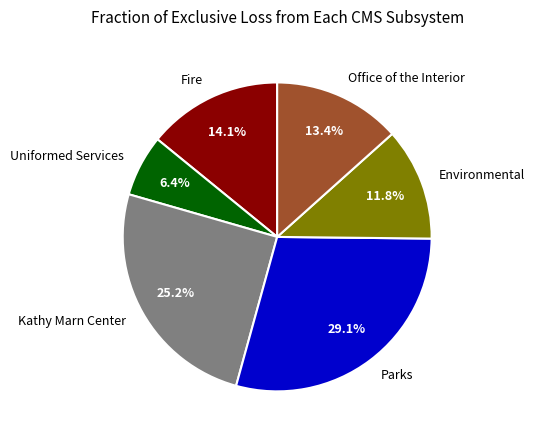

What is the smallest slice in the pie chart?

Uniformed Services